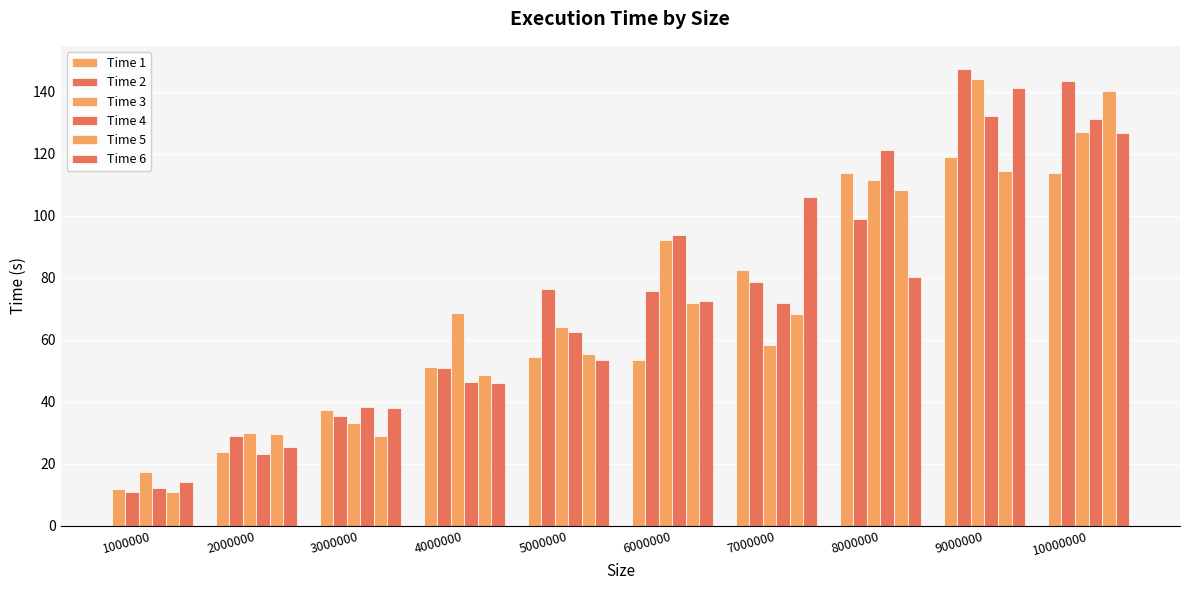

What is the sum of all Time 4 values?

731.8